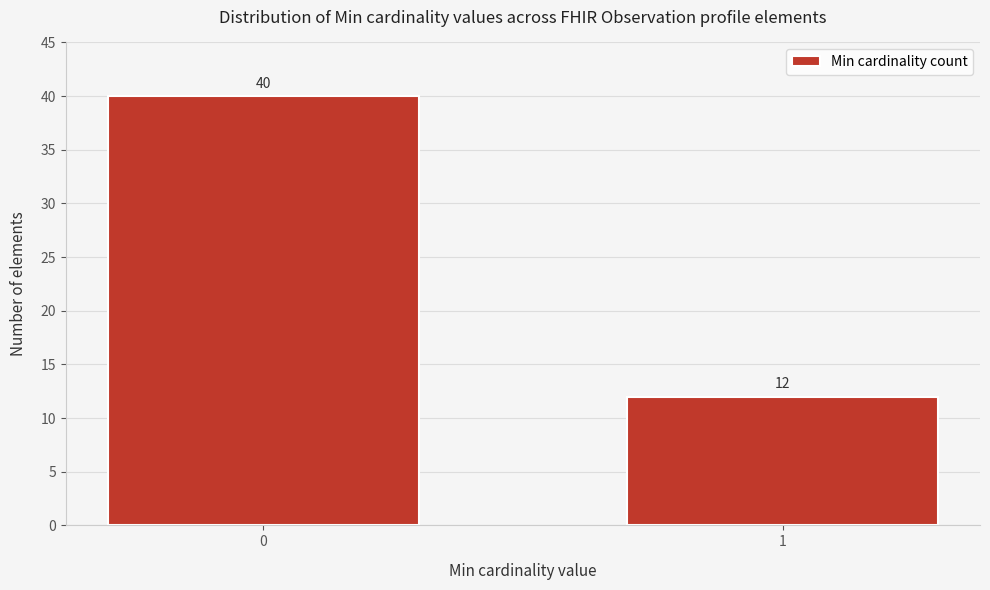

Reading left to right, extract all data points from this chart.

0=40	1=12